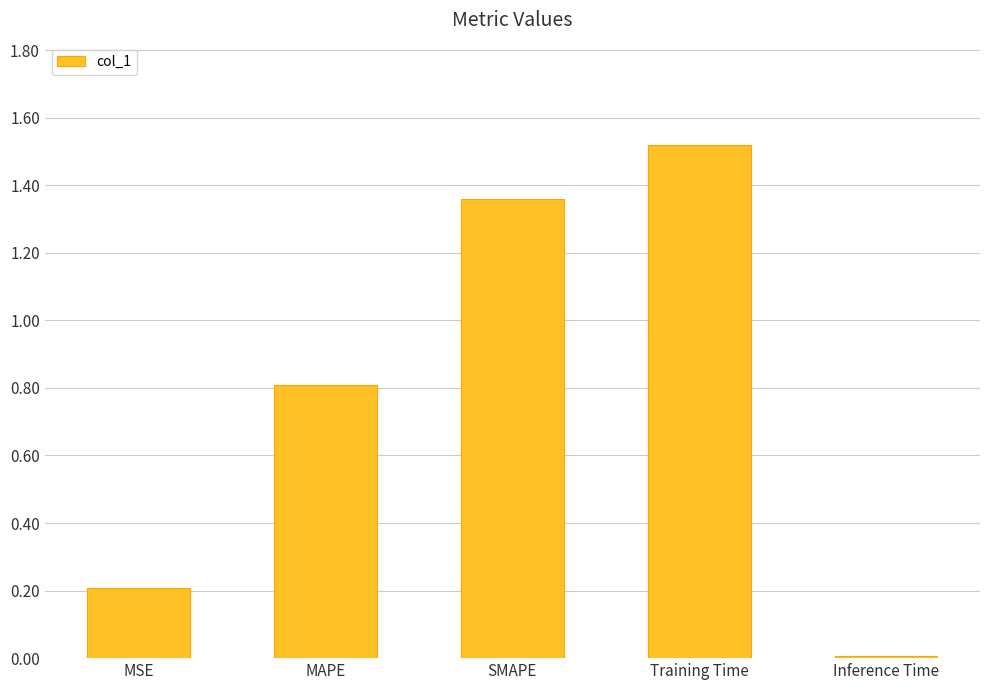

At which category does the chart reach its peak across all series?

Training Time